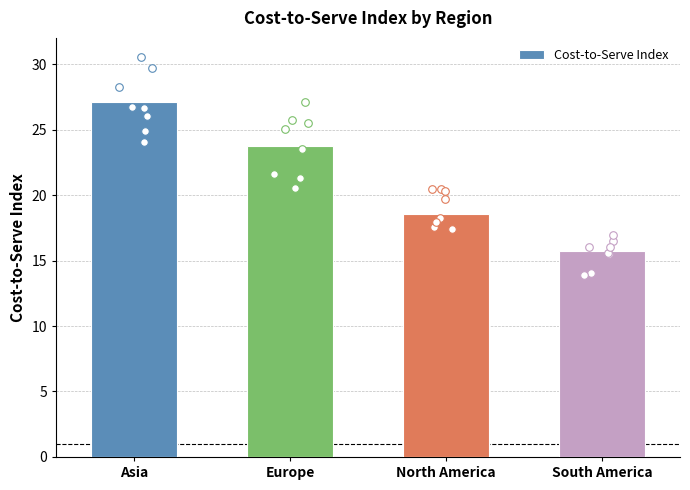

What is the change in value from Asia to Europe?

-3.3